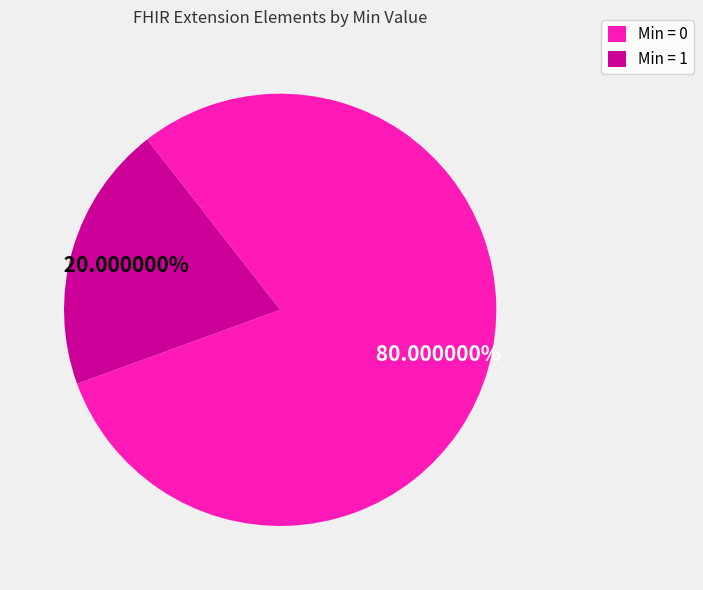

Is there a majority slice in this chart?

Yes